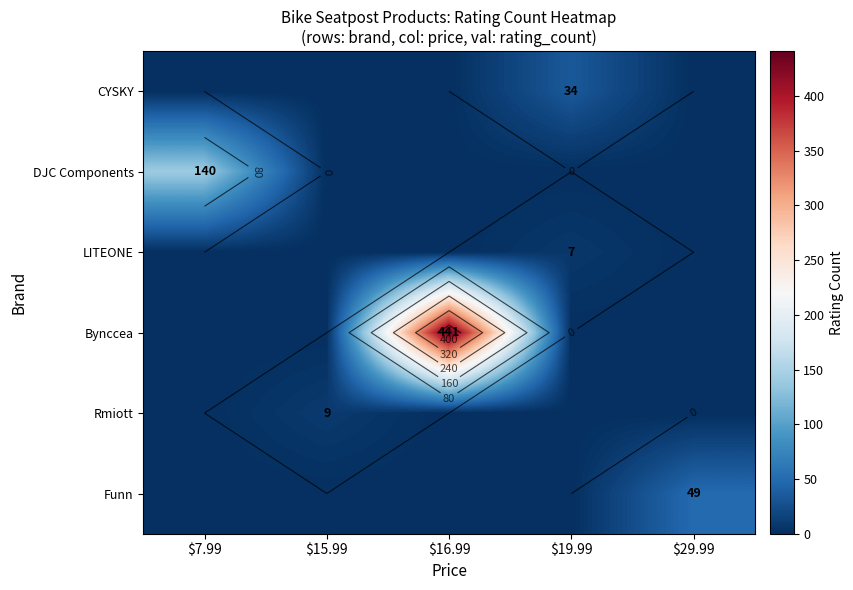

What is the spread (max minus min) of values at $15.99?

9